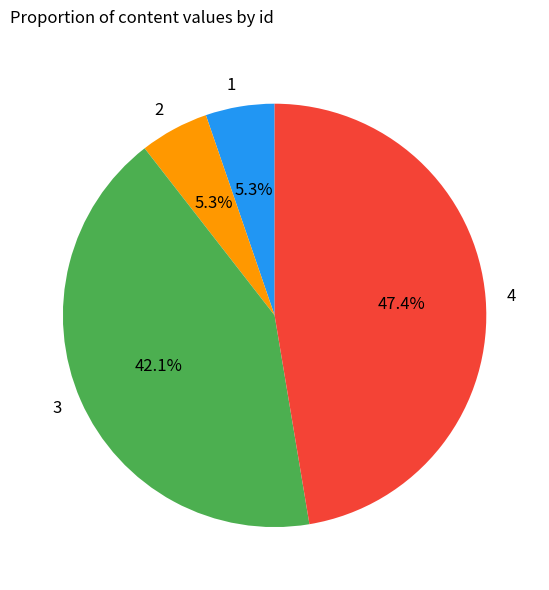

To the nearest percent, what percentage of the pie is 4?

47%